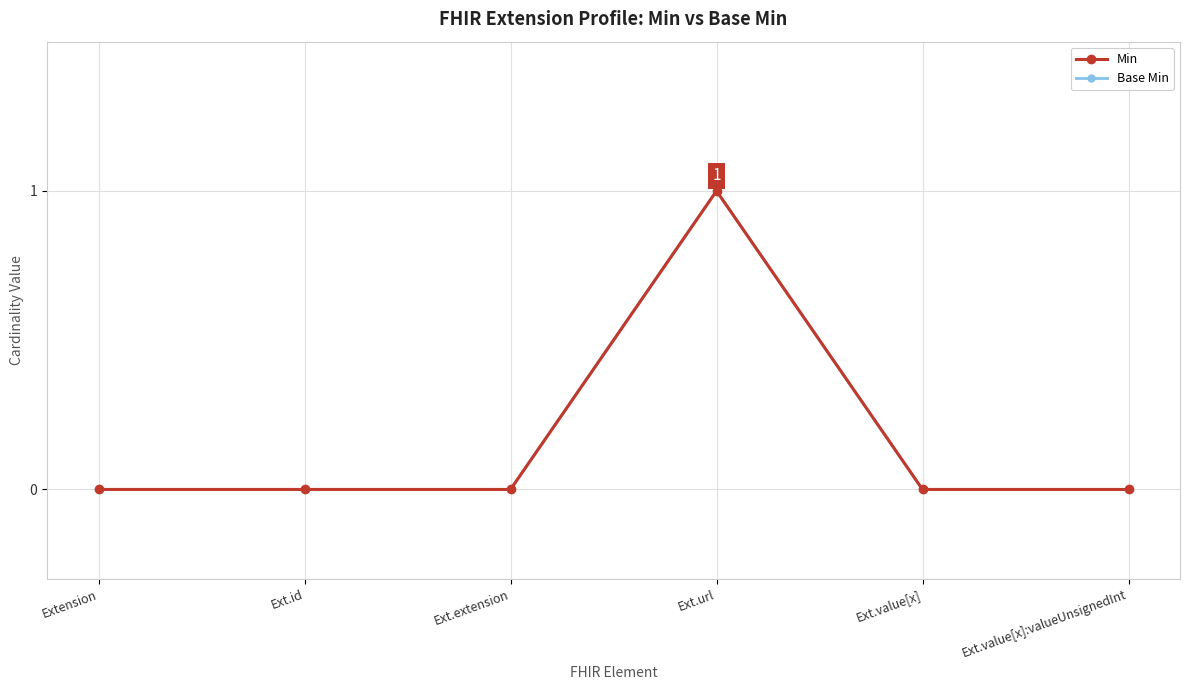

Does the chart have visible grid lines?

Yes